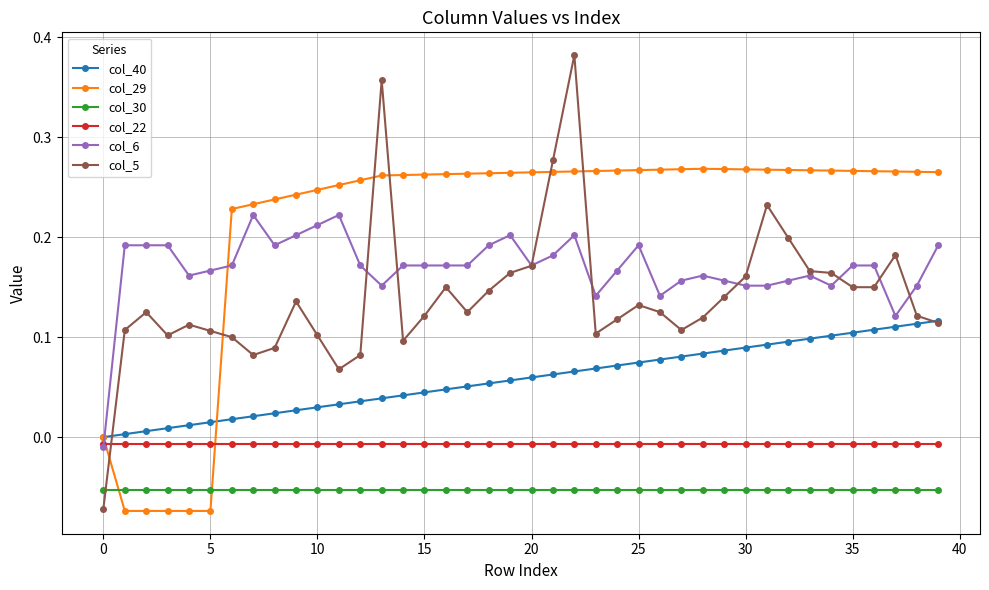

Which series has the largest range (max minus min)?

col_5